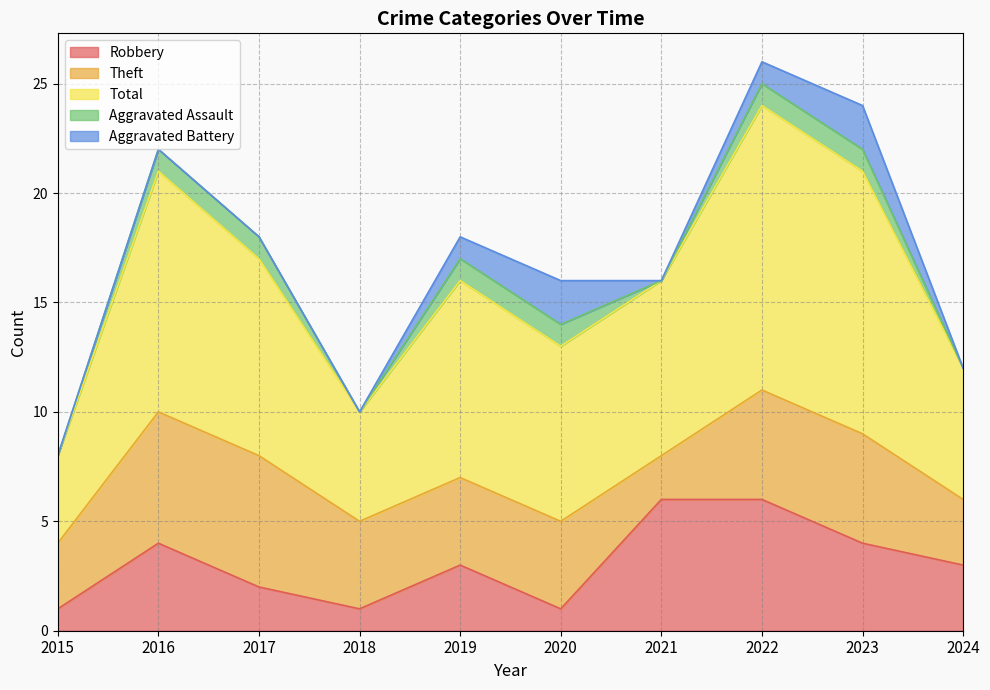

True or false: Theft and Aggravated Battery cross at least once.

False